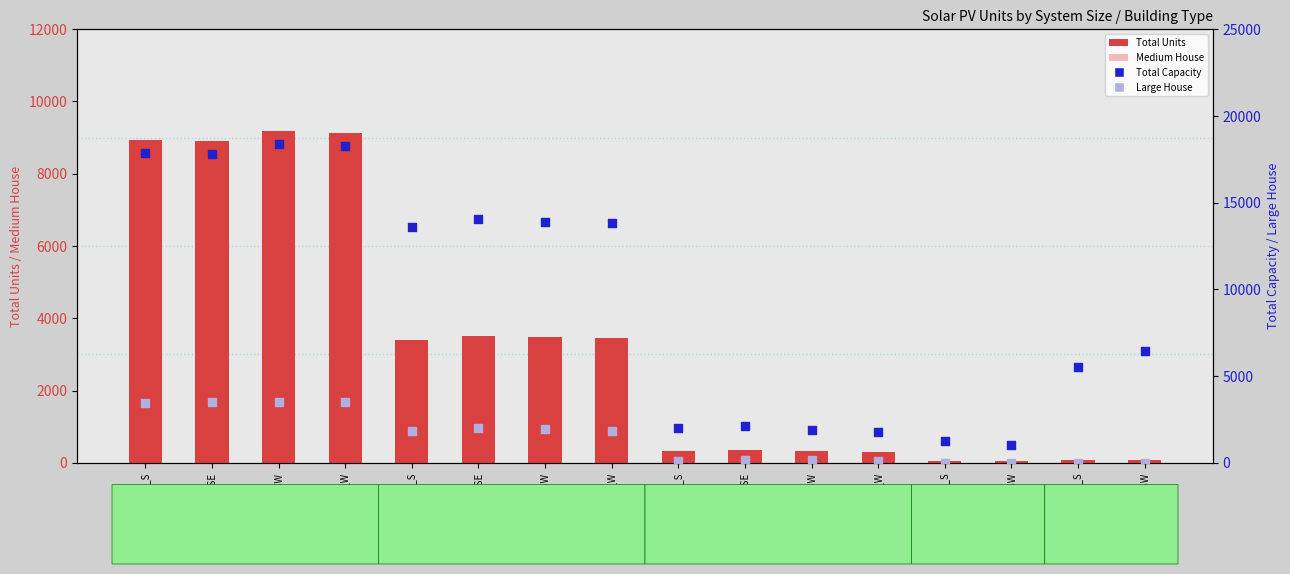

Which series reaches the minimum Y coordinate?

Medium House